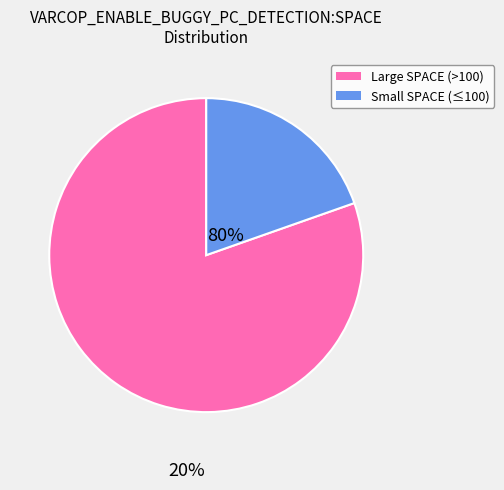

Approximately how many times larger is the value at Large SPACE (>100) compared to Small SPACE (≤100)?

4.1